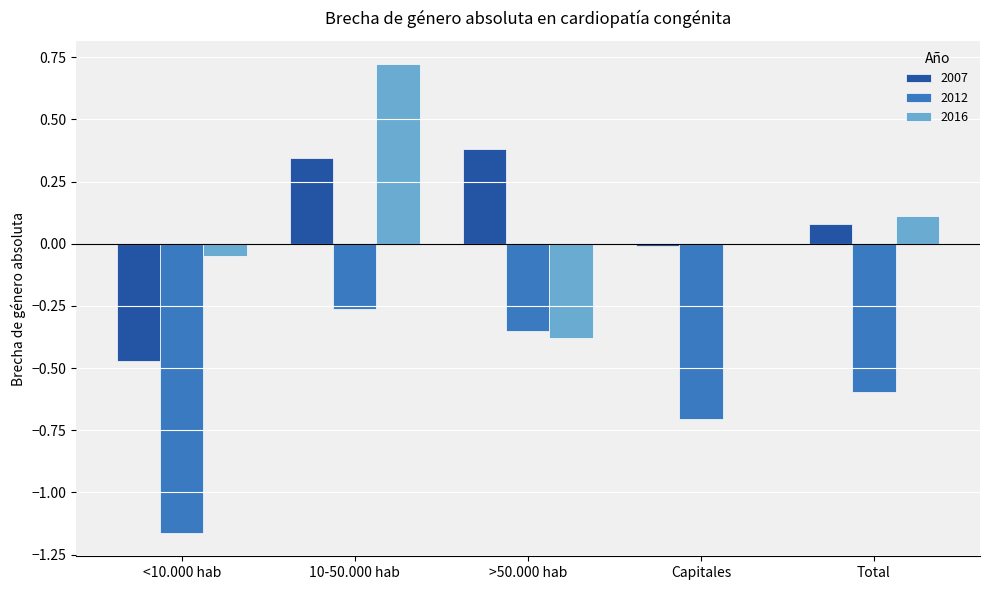

At which category is the sum across all series the highest?

10-50.000 hab